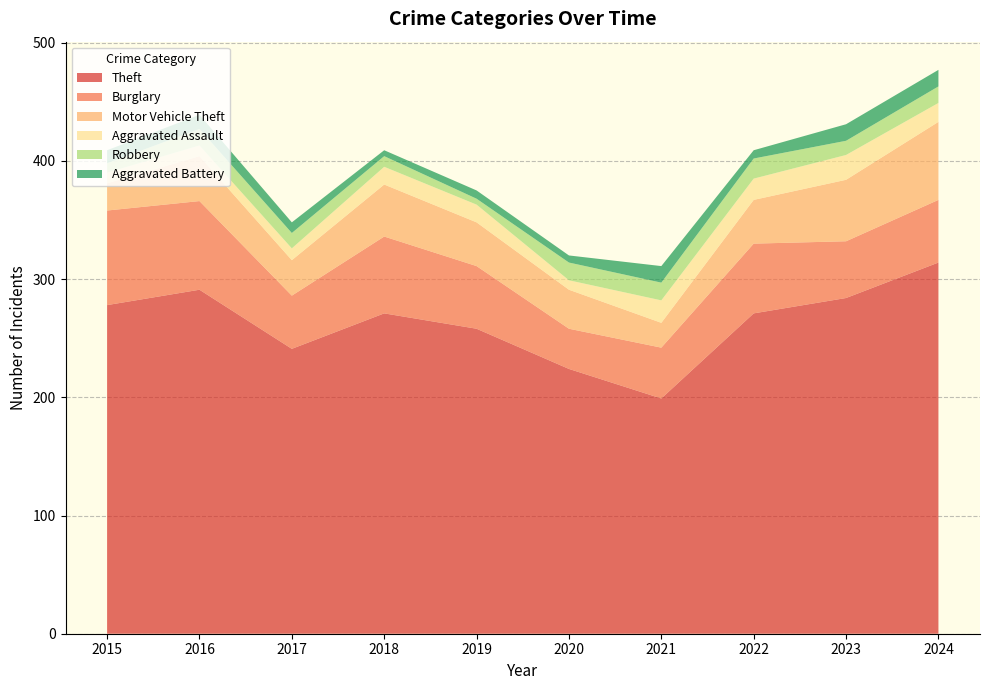

Reading right to left, what are all the values shown in this chart?

Theft: 314	284	271	199	224	258	271	241	291	278
Burglary: 53	48	59	43	34	53	65	45	75	80
Motor Vehicle Theft: 66	52	37	21	33	37	44	30	38	23
Aggravated Assault: 16	21	18	19	8	15	15	10	9	9
Robbery: 14	12	17	15	15	5	9	13	14	8
Aggravated Battery: 14	14	7	14	6	7	5	9	12	11